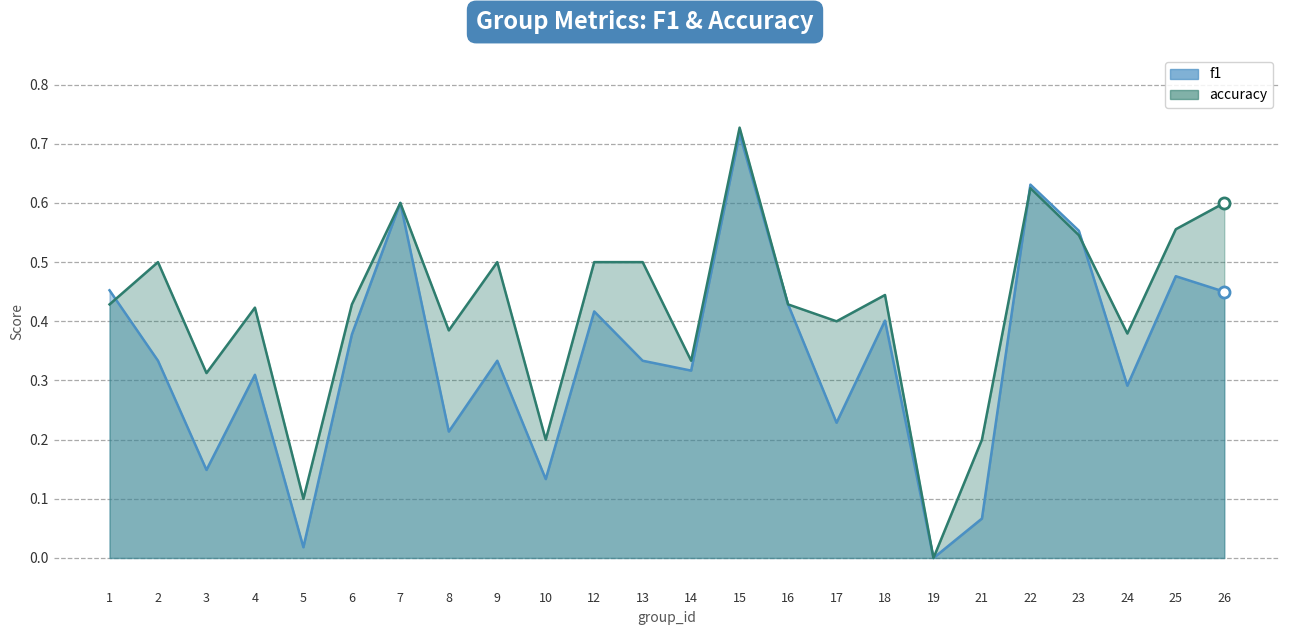

At which label is accuracy closest to 0?

19